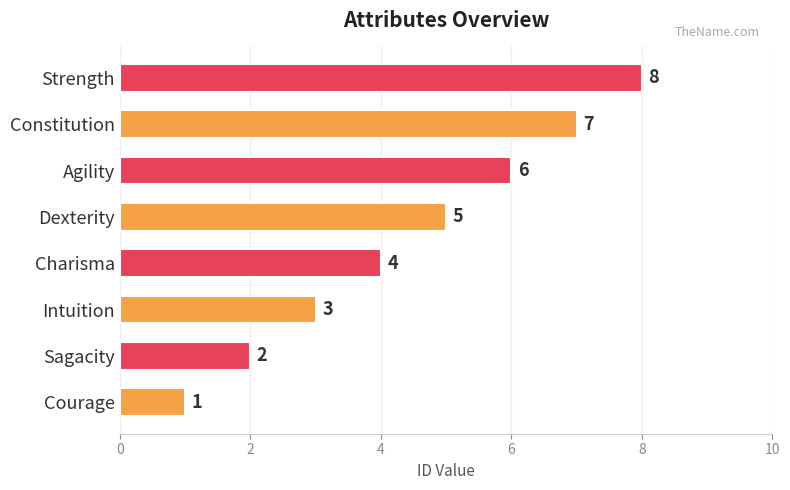

What is the difference between the maximum and minimum values?

7